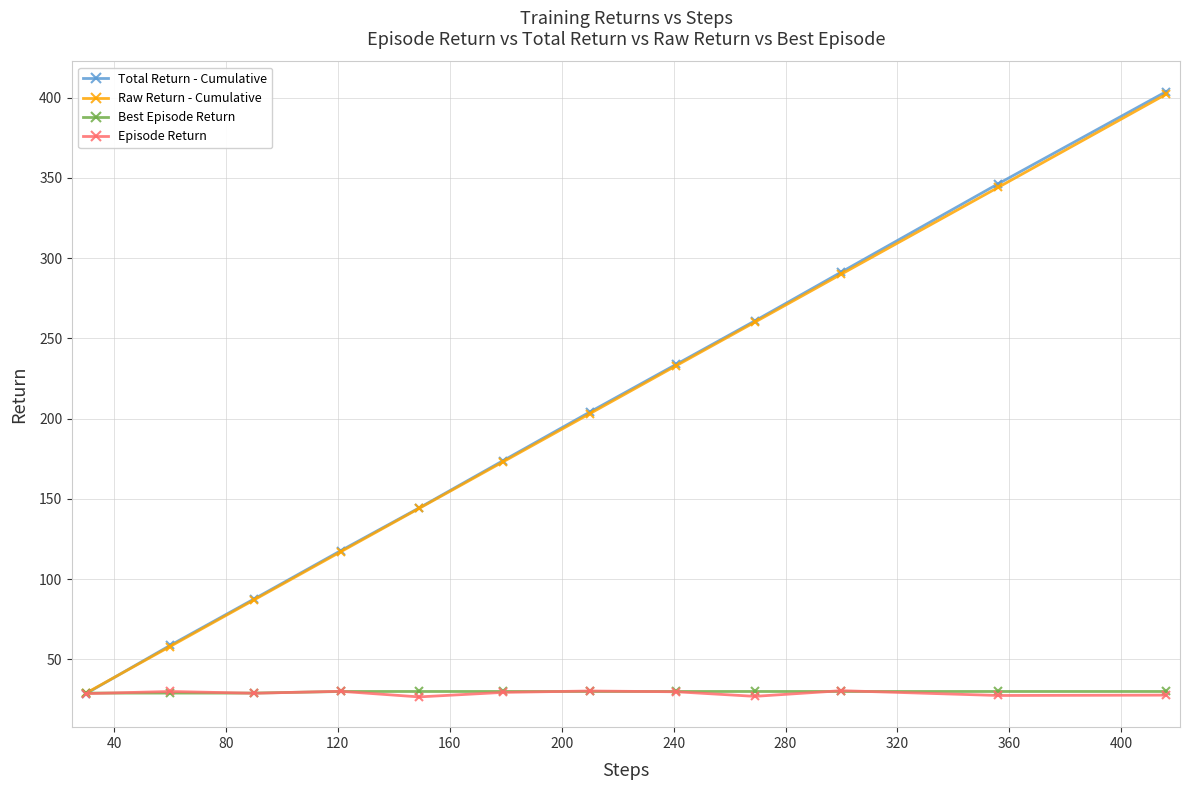

At how many categories does at least one series exceed 130?

8